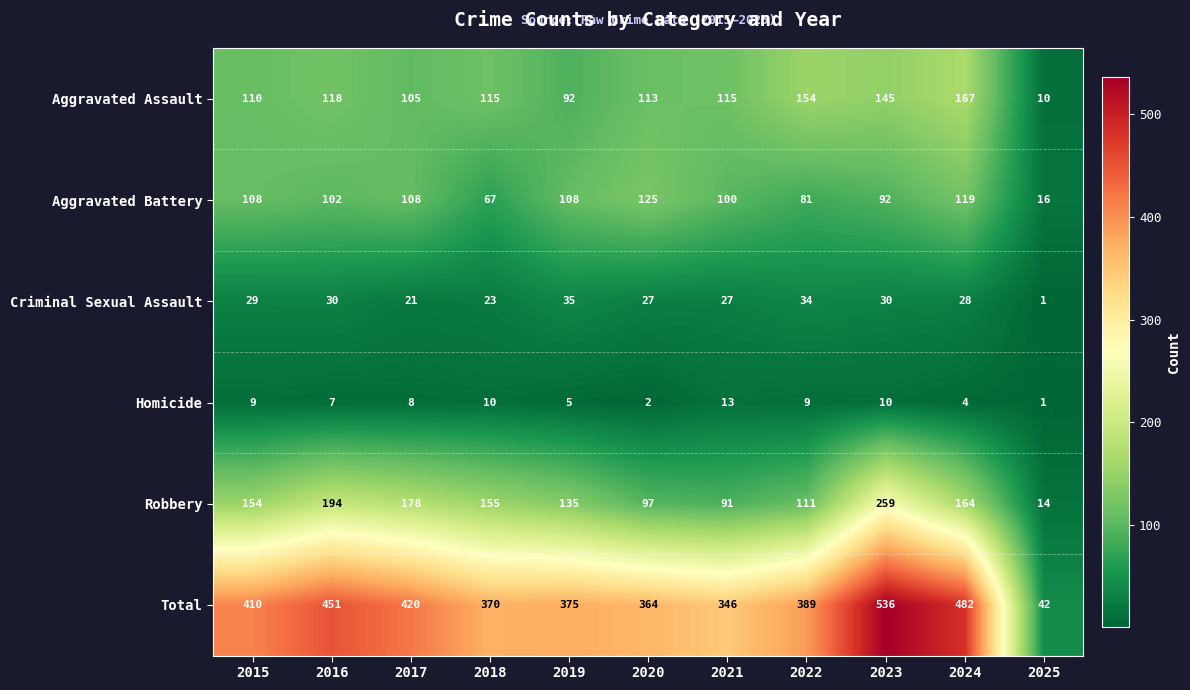

What is the average value of the Robbery series?

141